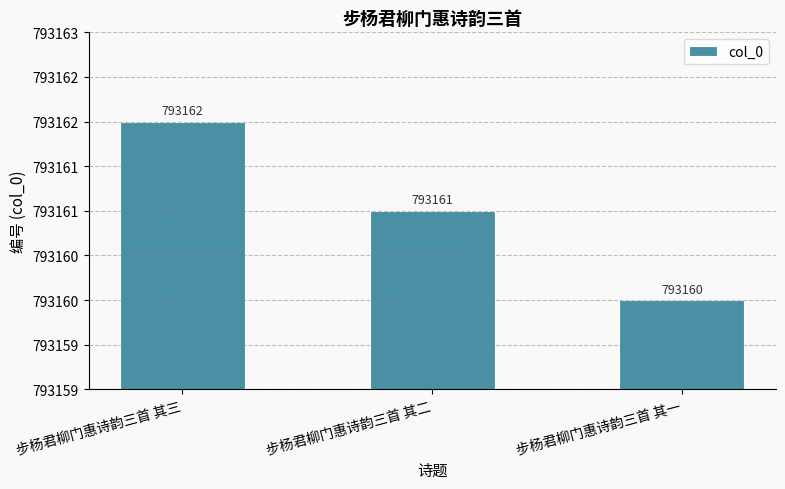

Are the bars horizontal?

No